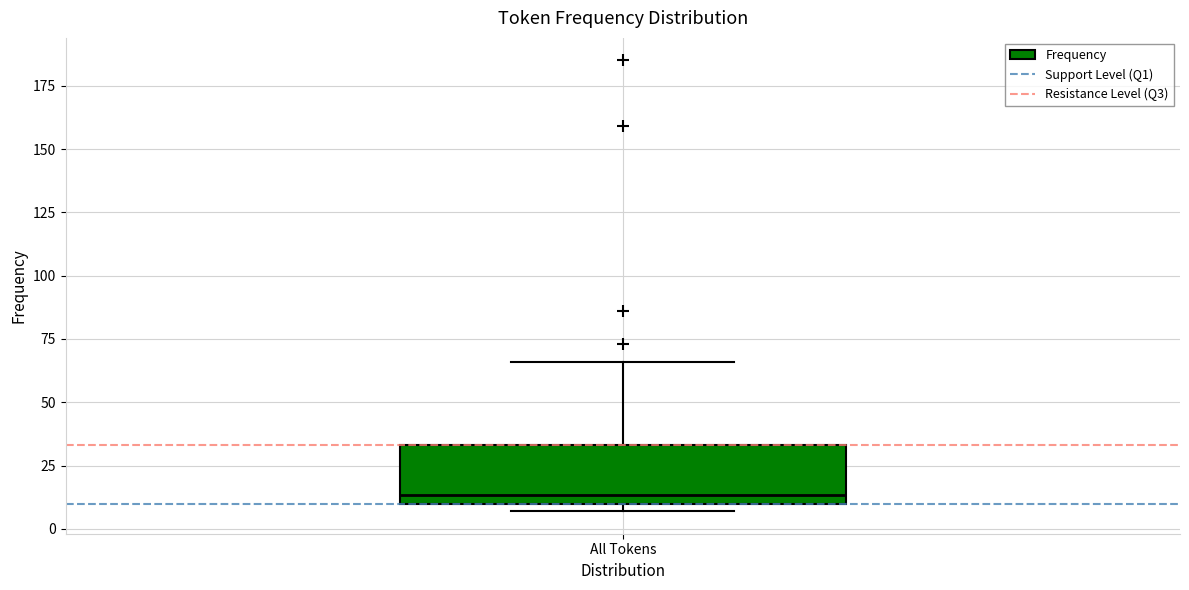

Where is the lower edge of the box for All Tokens on the y-axis? The values are not printed on the chart, so give them approximately, as read against the axis.

10